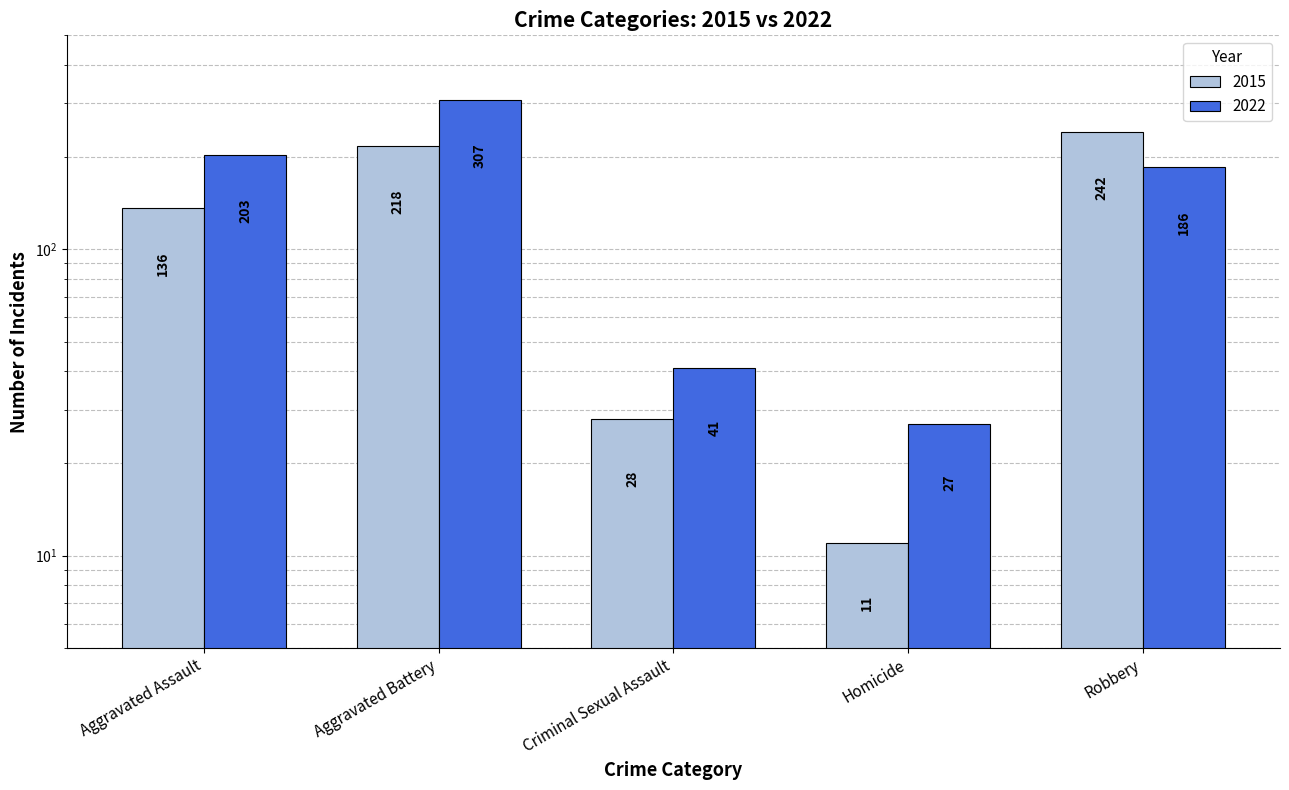

What is the sum of the Violent Crimes values at Aggravated Battery and Robbery?

460